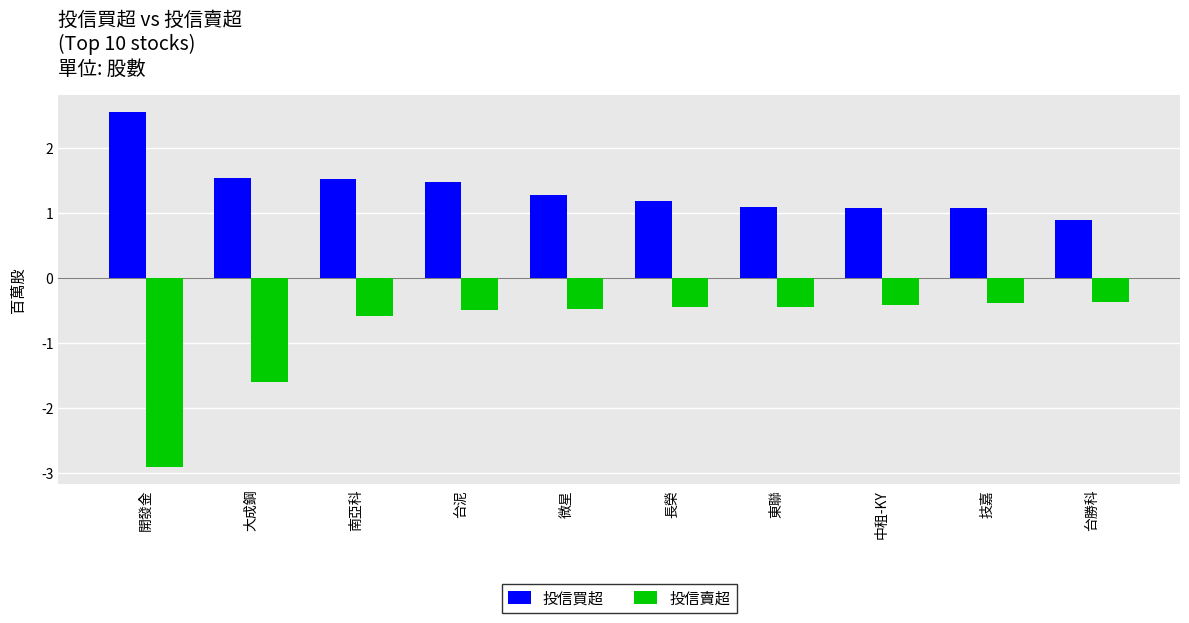

Rank the series by their maximum value, from highest to lowest.

投信買超, 投信賣超